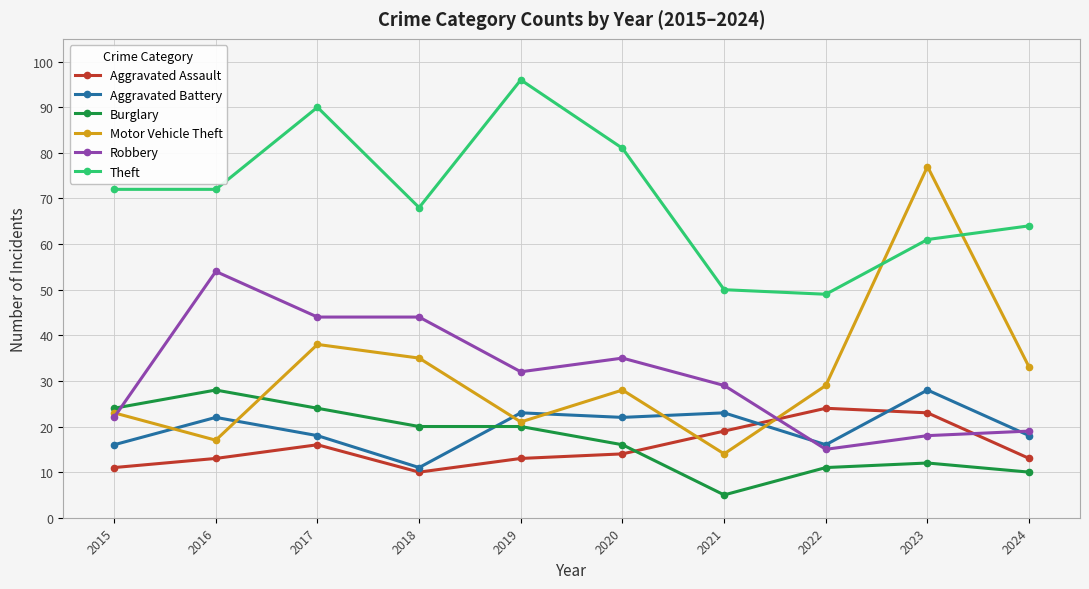

At which category is the sum across all series the highest?

2017